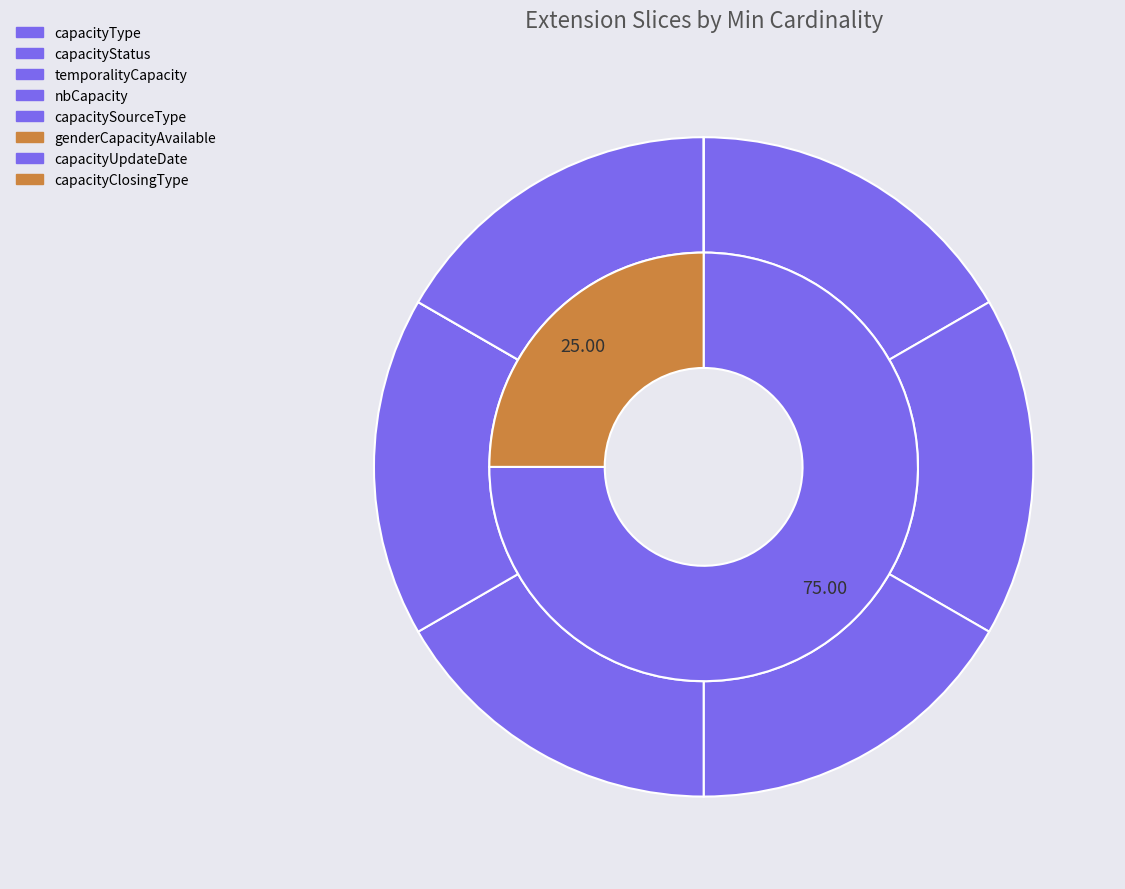

True or false: capacitySourceType accounts for 8% of the total.

False